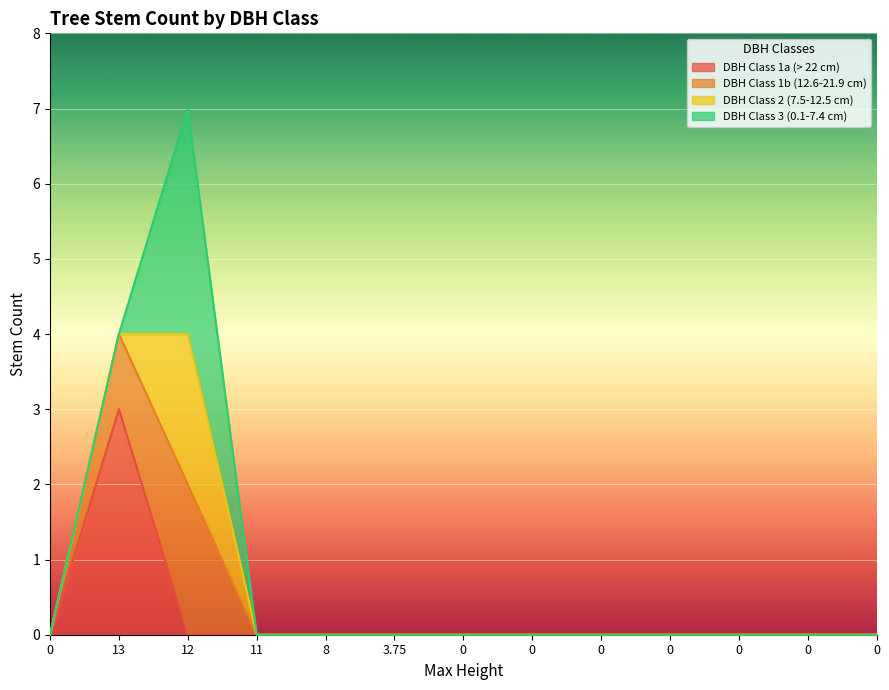

What are all the series names shown in the legend?

DBH Class 1a (> 22 cm), DBH Class 1b (12.6-21.9 cm), DBH Class 2 (7.5-12.5 cm), DBH Class 3 (0.1-7.4 cm)